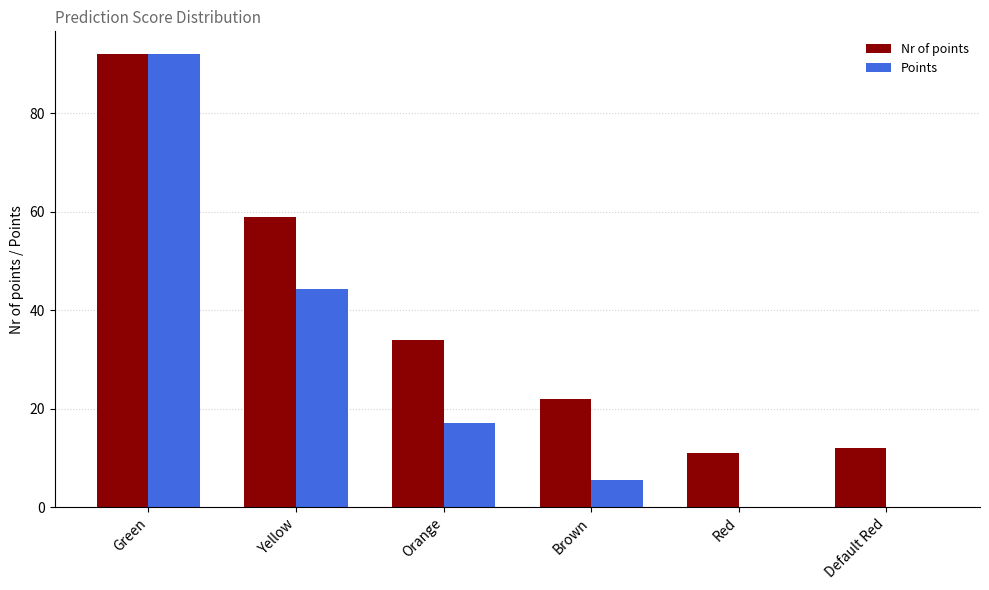

Which series changed the most between Green and Red?

Points